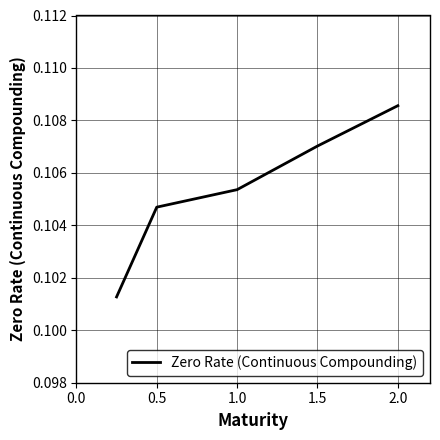

How many values are between 0 and 1?

5